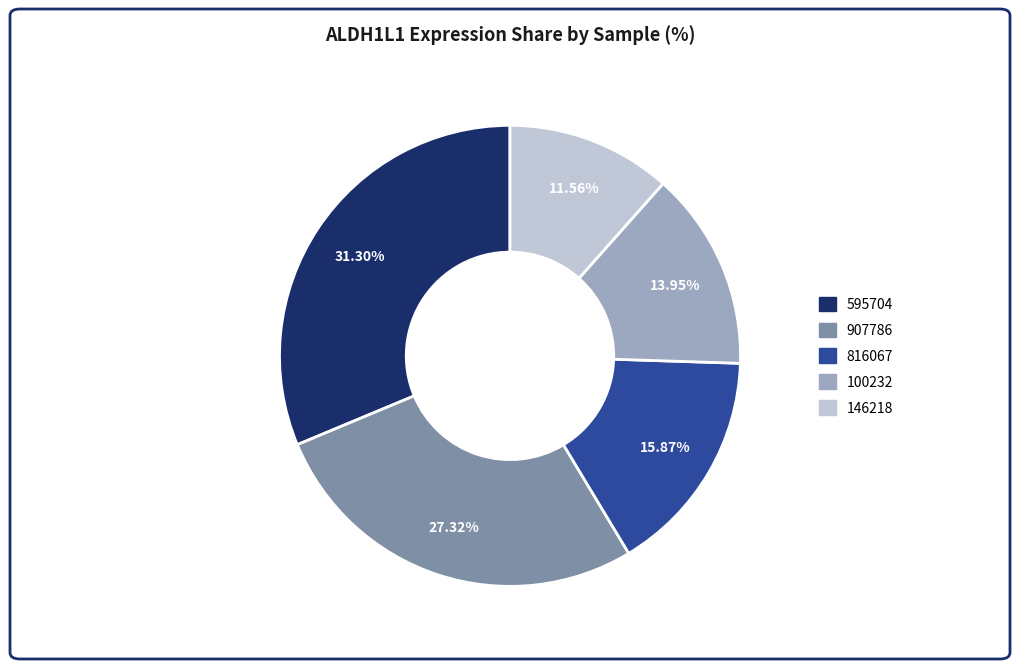

Count the number of slices in the pie.

5